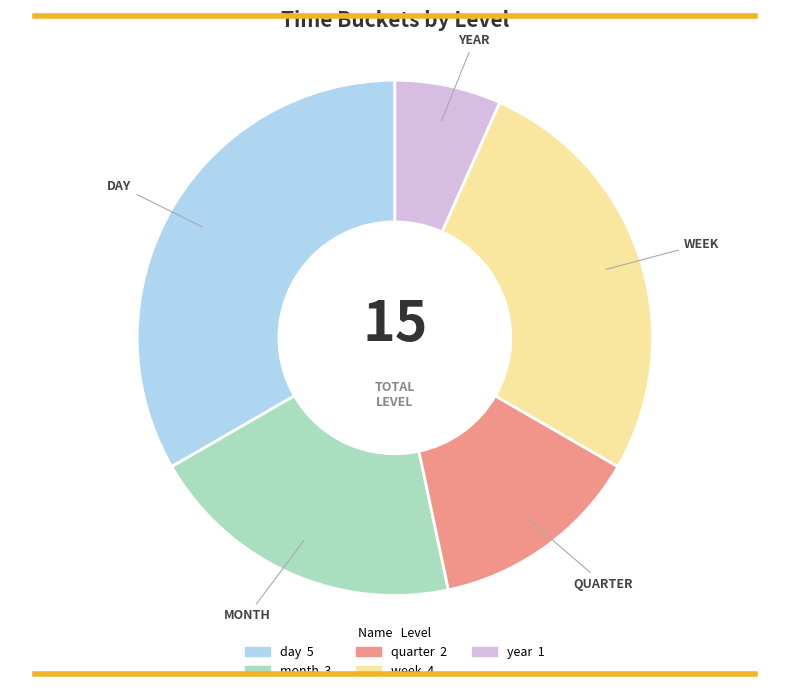

How many slices are in this pie chart?

5